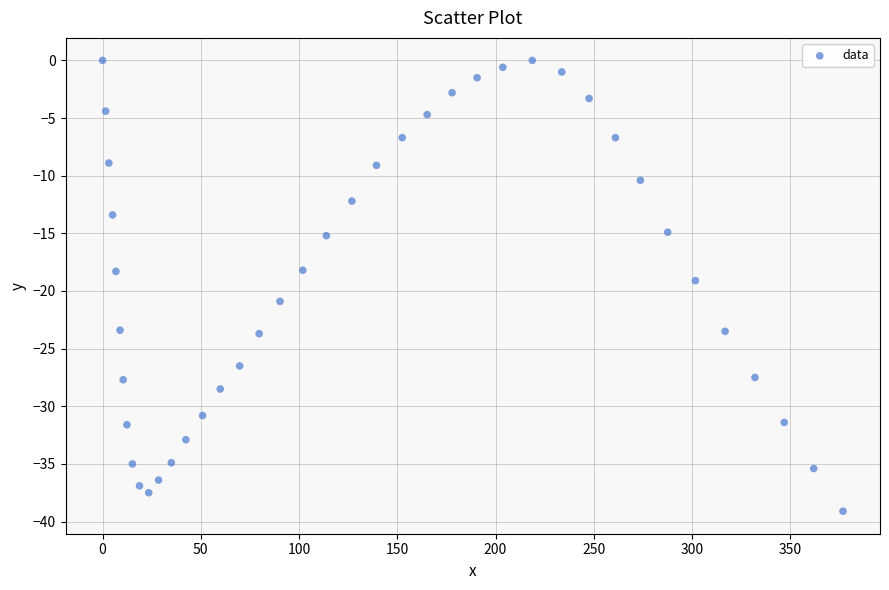

What is the range of X values (max minus min)?

376.8